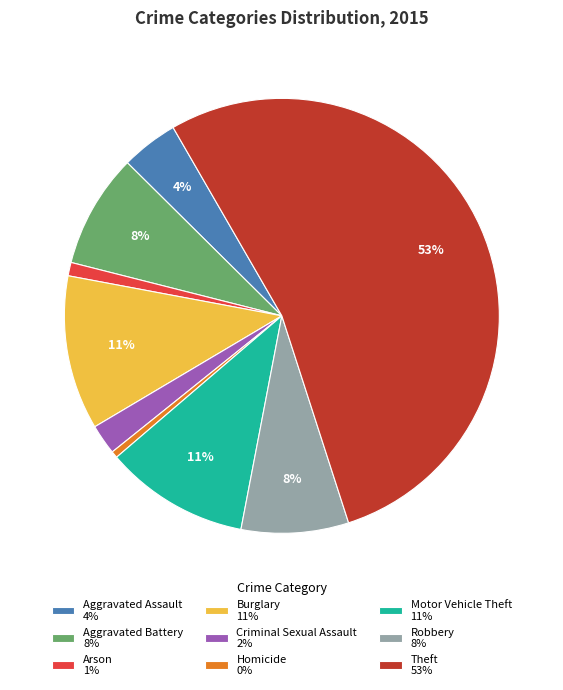

Do Burglary 11% and Criminal Sexual Assault 2% together represent more than half of the pie?

No